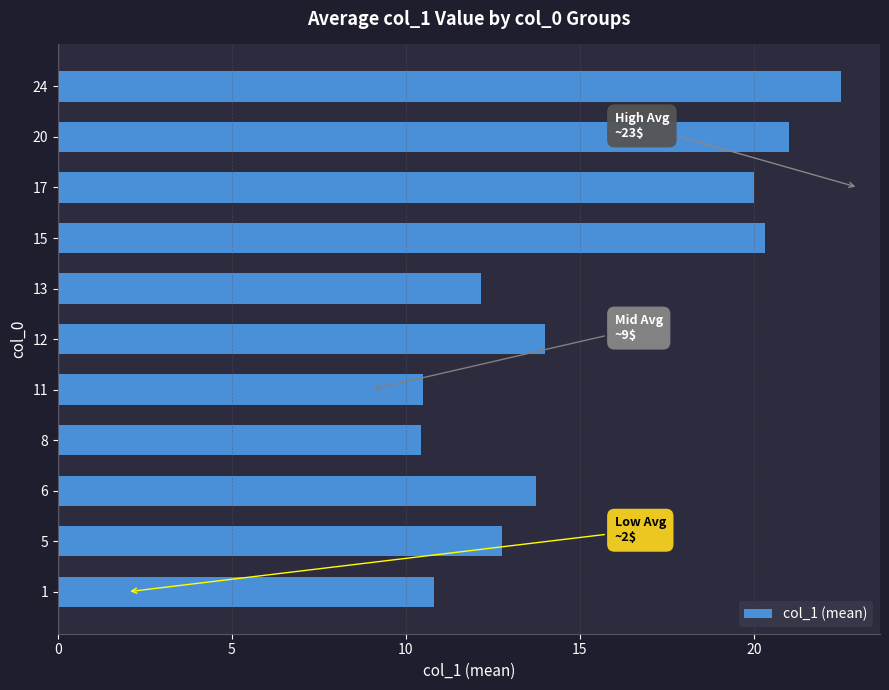

What is the approximate value at 15?

20.3